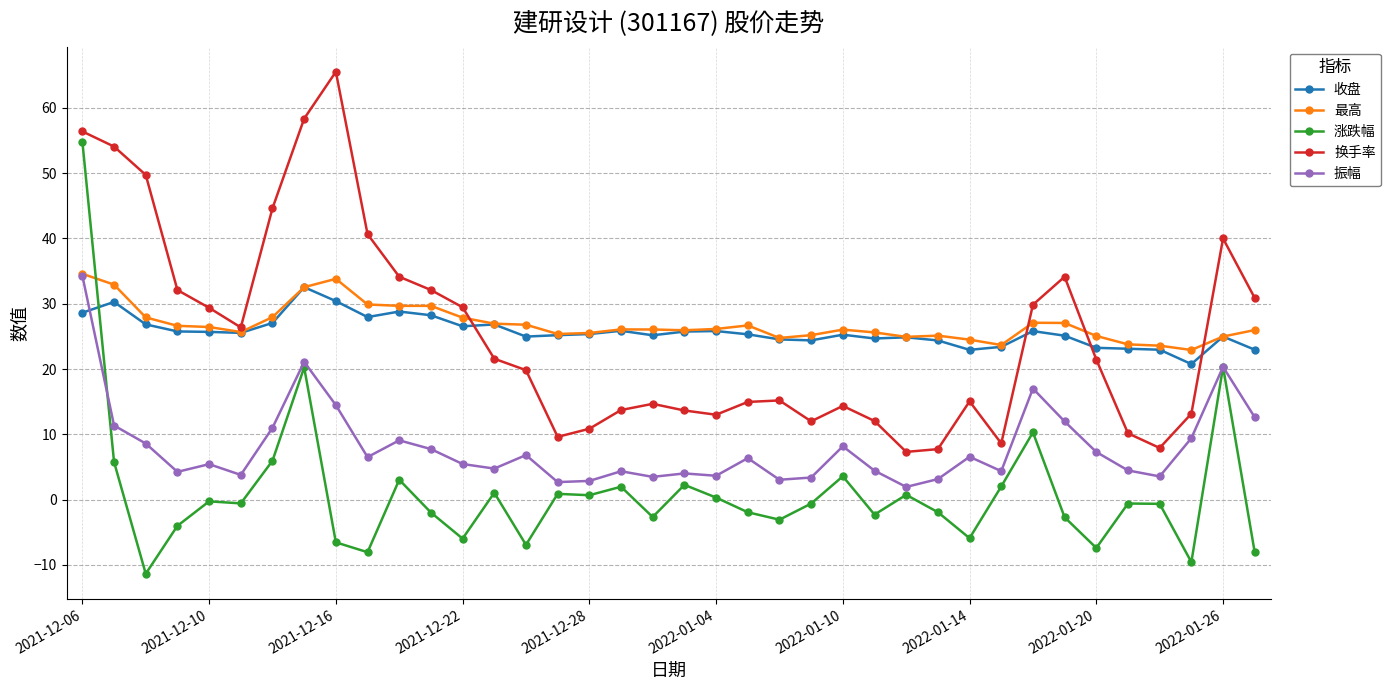

What is the value of the 收盘 point at the 13th from the left?

26.6